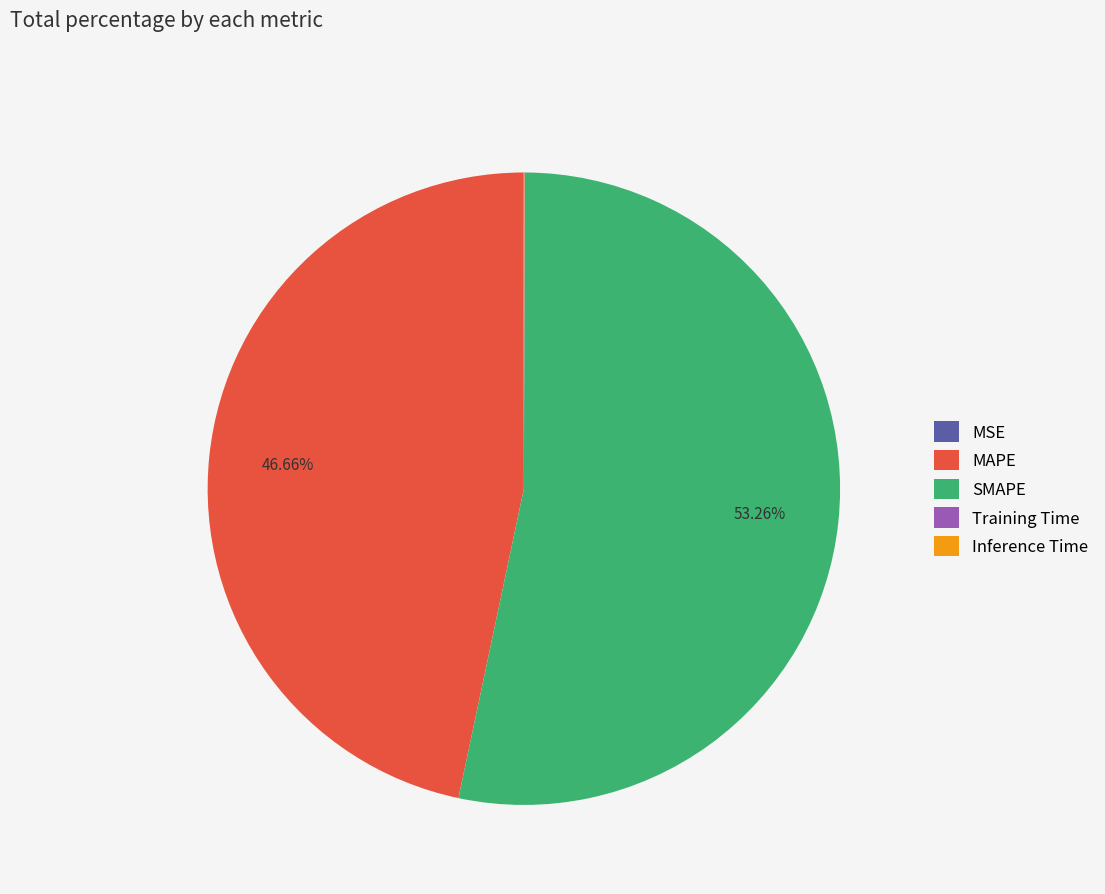

Do MAPE and SMAPE together represent more than half of the pie?

Yes